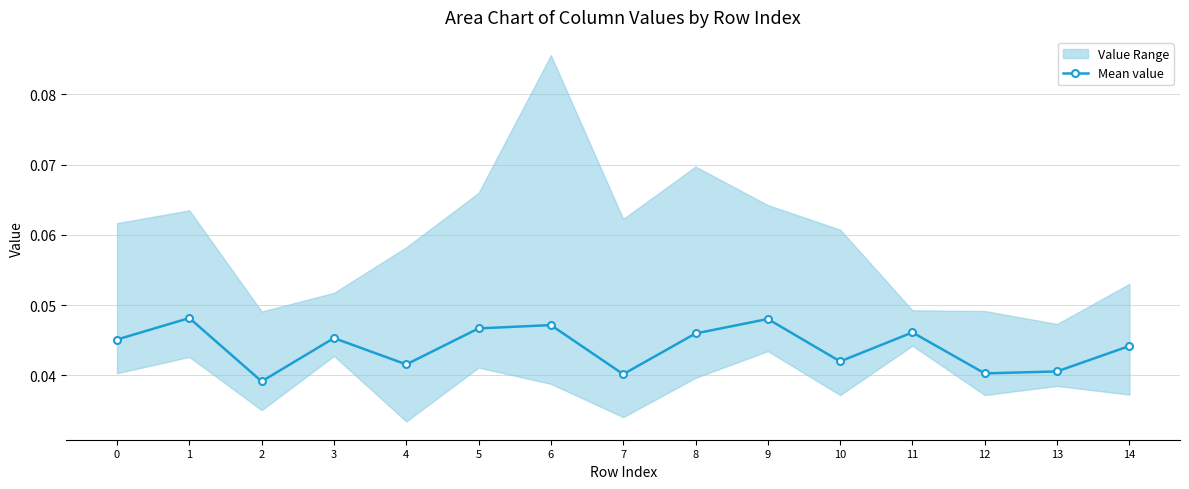

List the labels in order of value, smallest first.

2, 7, 12, 13, 4, 10, 14, 0, 3, 8, 11, 5, 6, 9, 1